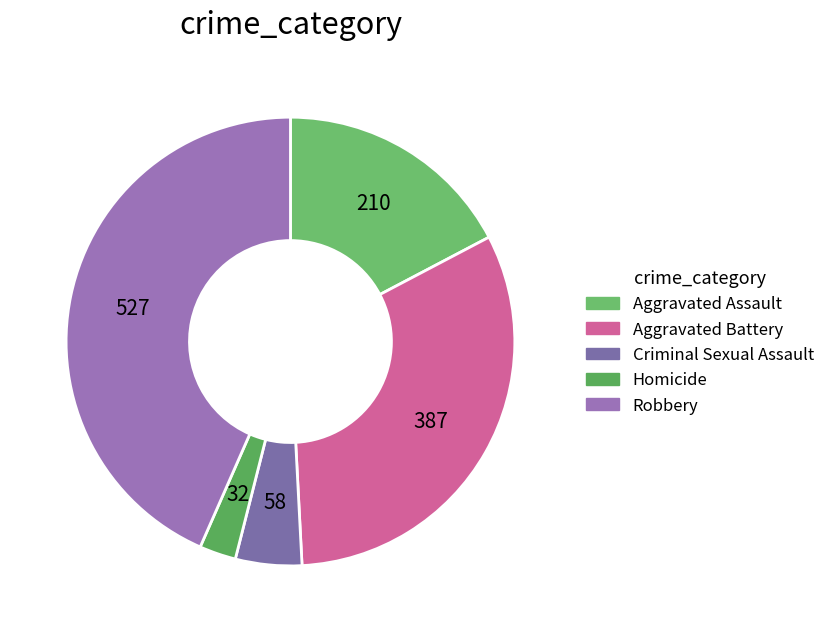

Does any single category account for the majority?

No